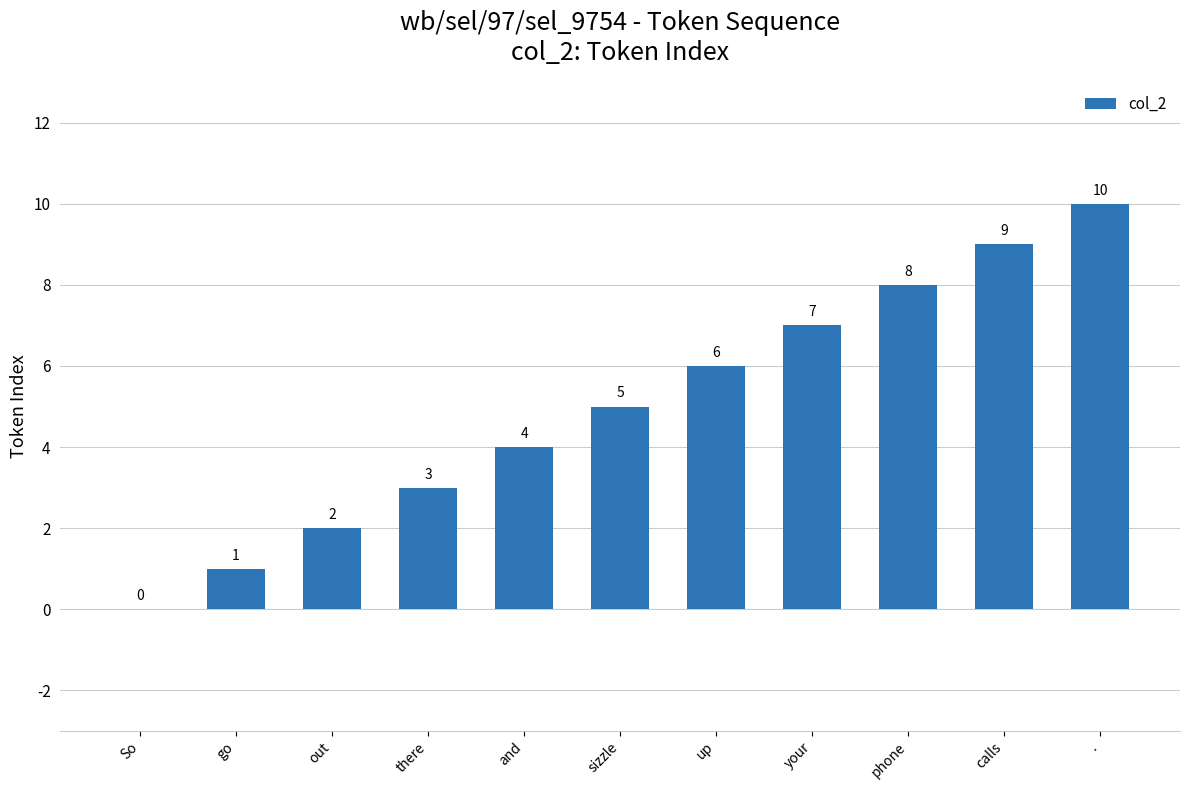

What is the sum of all values?

55